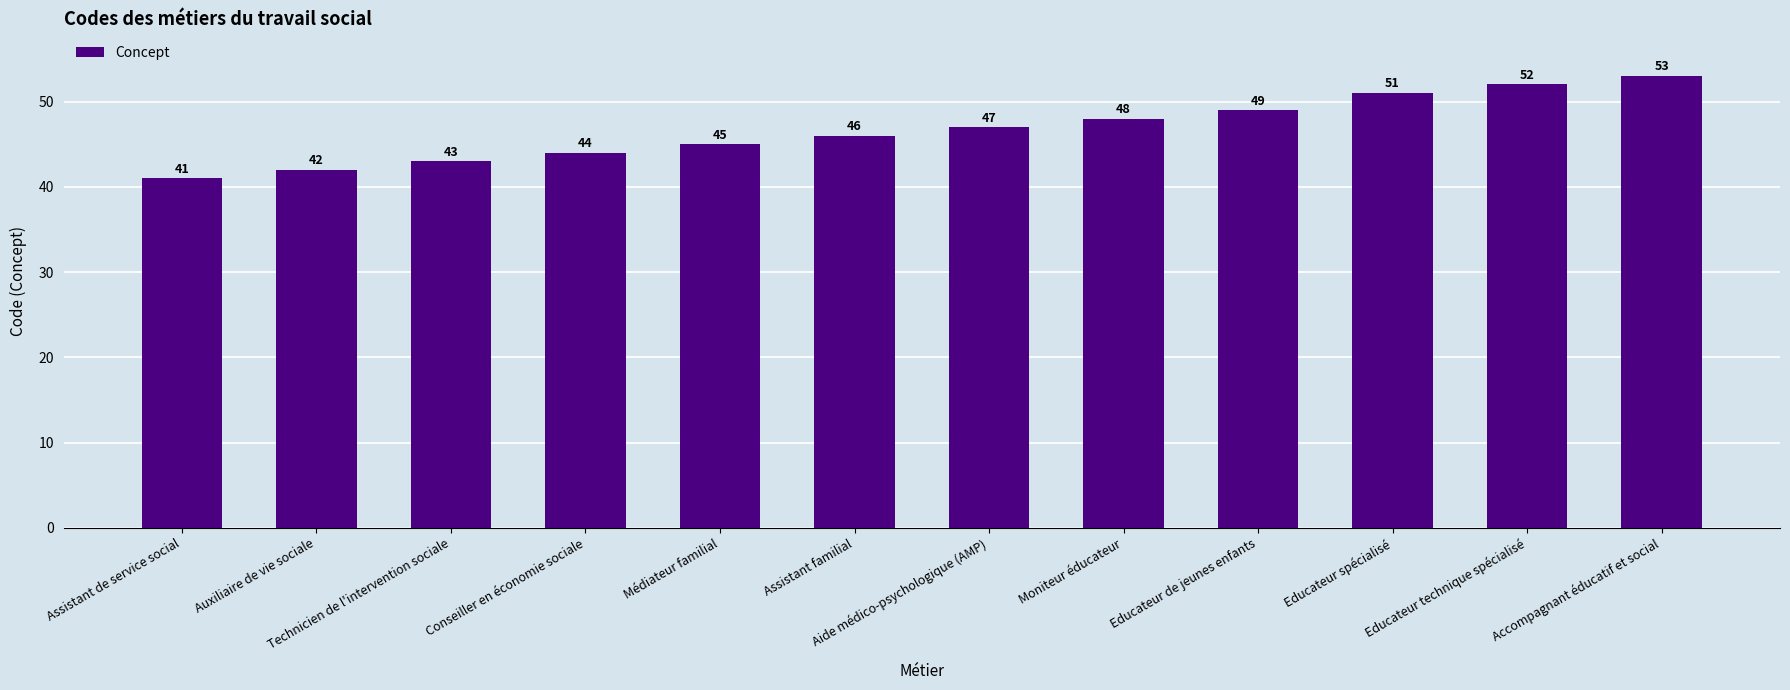

What value does the data have at Assistant de service social?

41